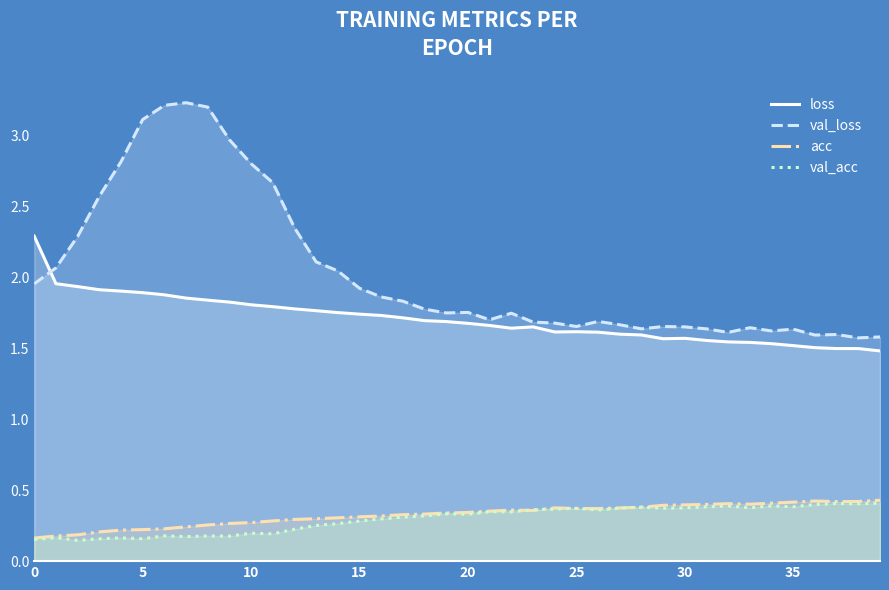

At how many categories does at least one series exceed 0?

40